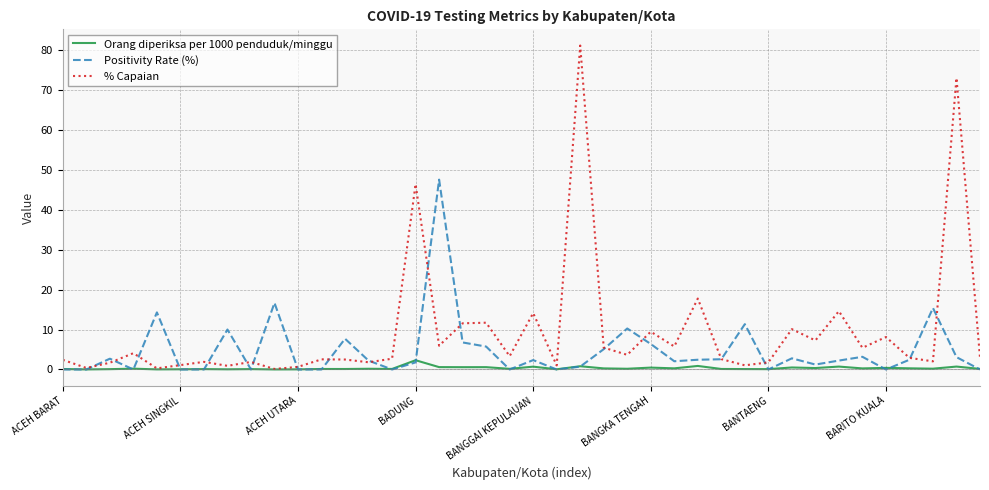

Which series has the largest range (max minus min)?

% Capaian